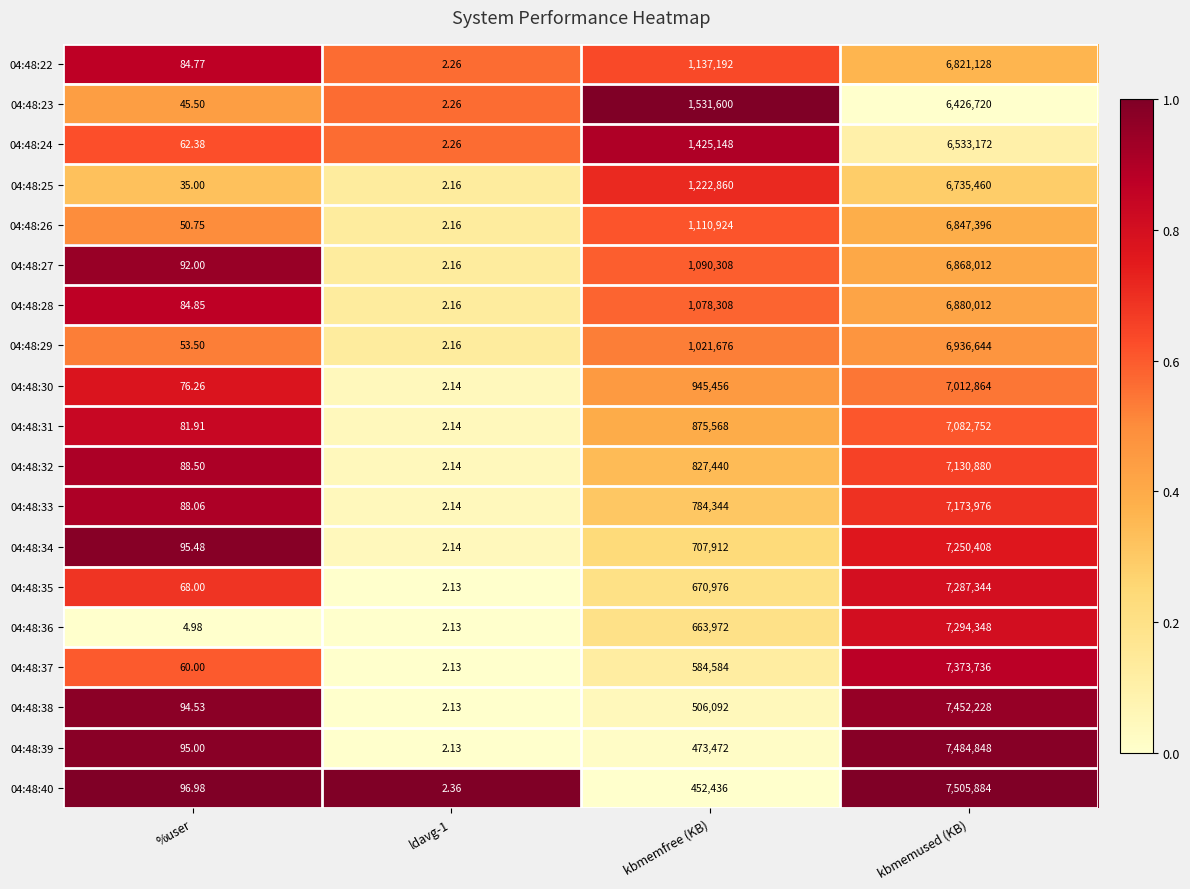

At which label does 04:48:38 reach its peak?

kbmemused (KB)